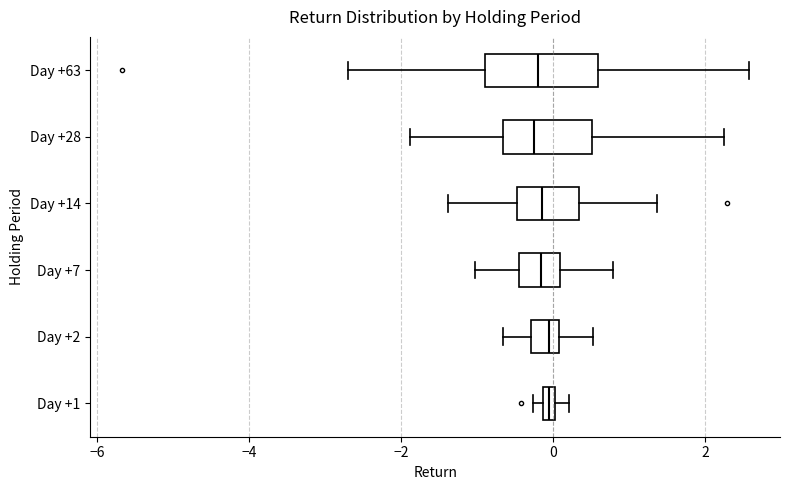

Which box is the widest, from its left edge to its right edge?

Day +63